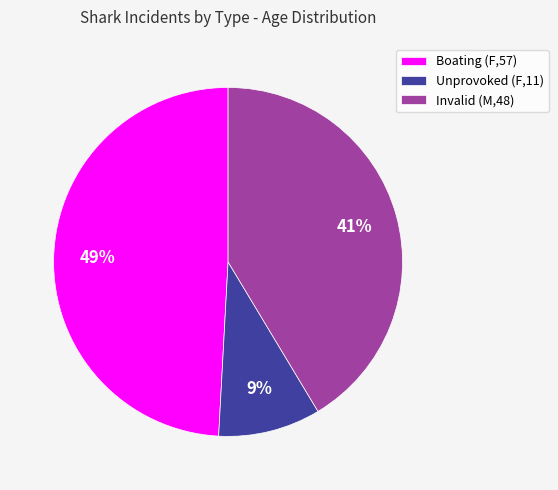

Count the number of slices in the pie.

3